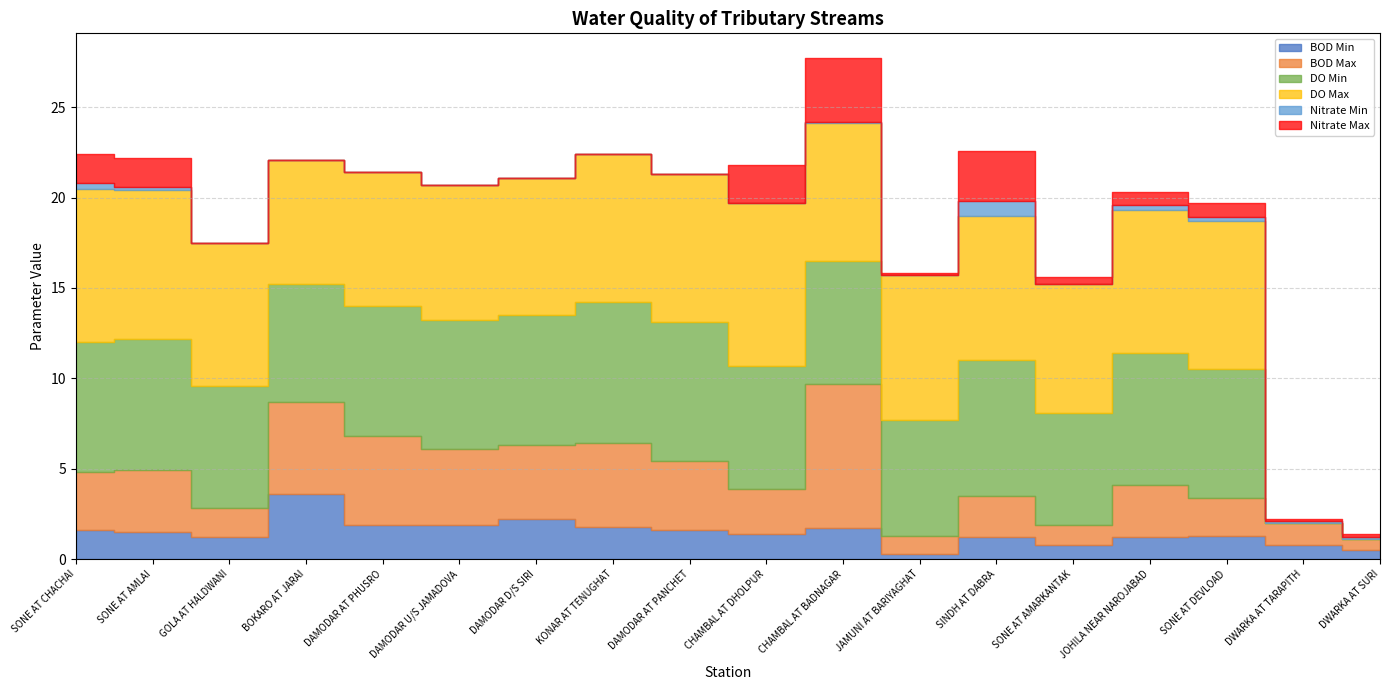

In BOD Max, how many points are lower than both neighbors (excluding endpoints)?

5